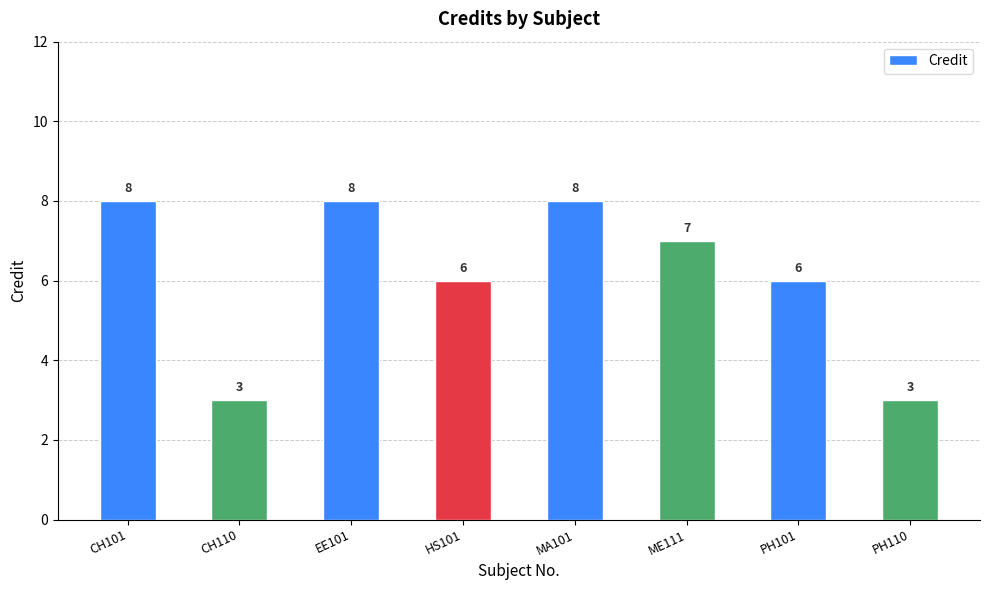

What is the difference between the maximum and second lowest values?

5